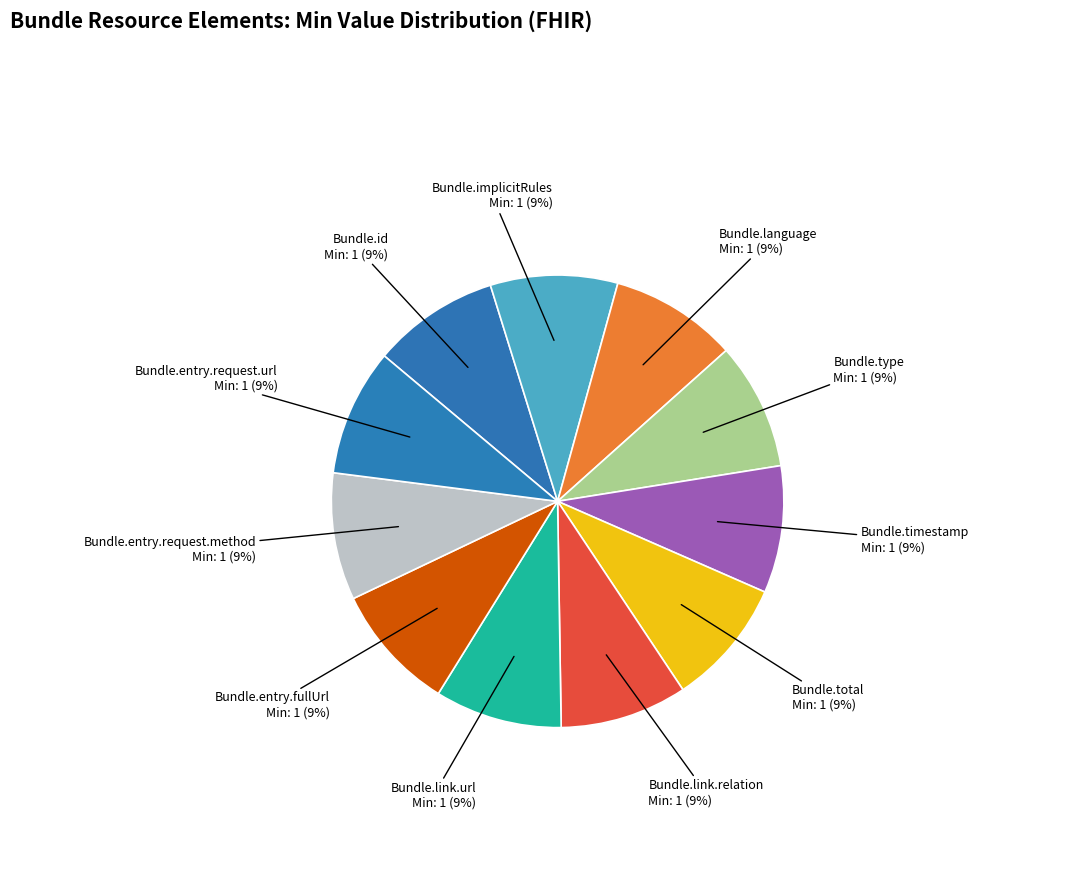

What is the ratio of the value at Bundle.language to the value at Bundle.type?

1.0